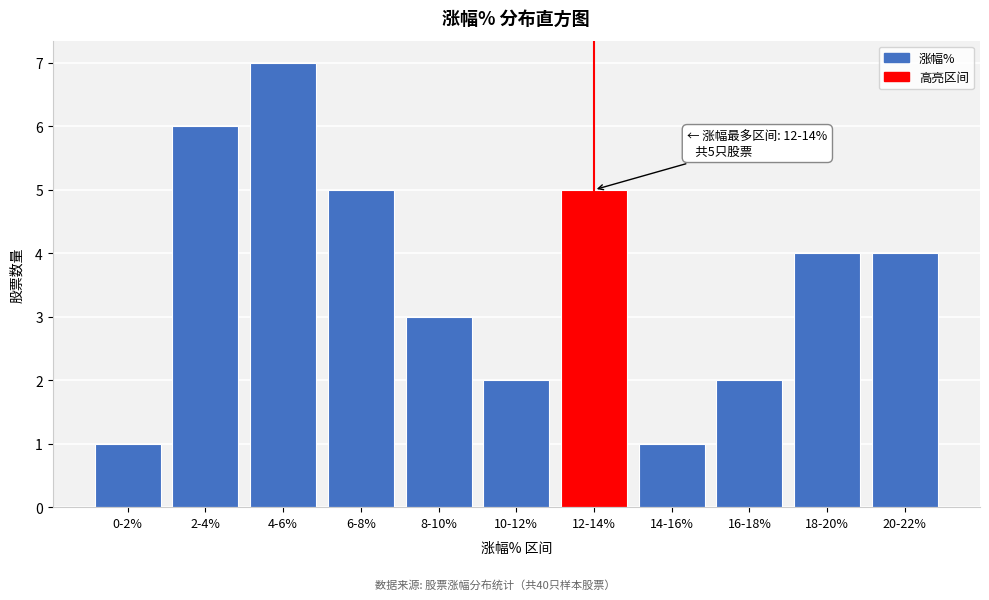

Reading left to right, what are all the values shown in this chart?

1	6	7	5	3	2	5	1	2	4	4